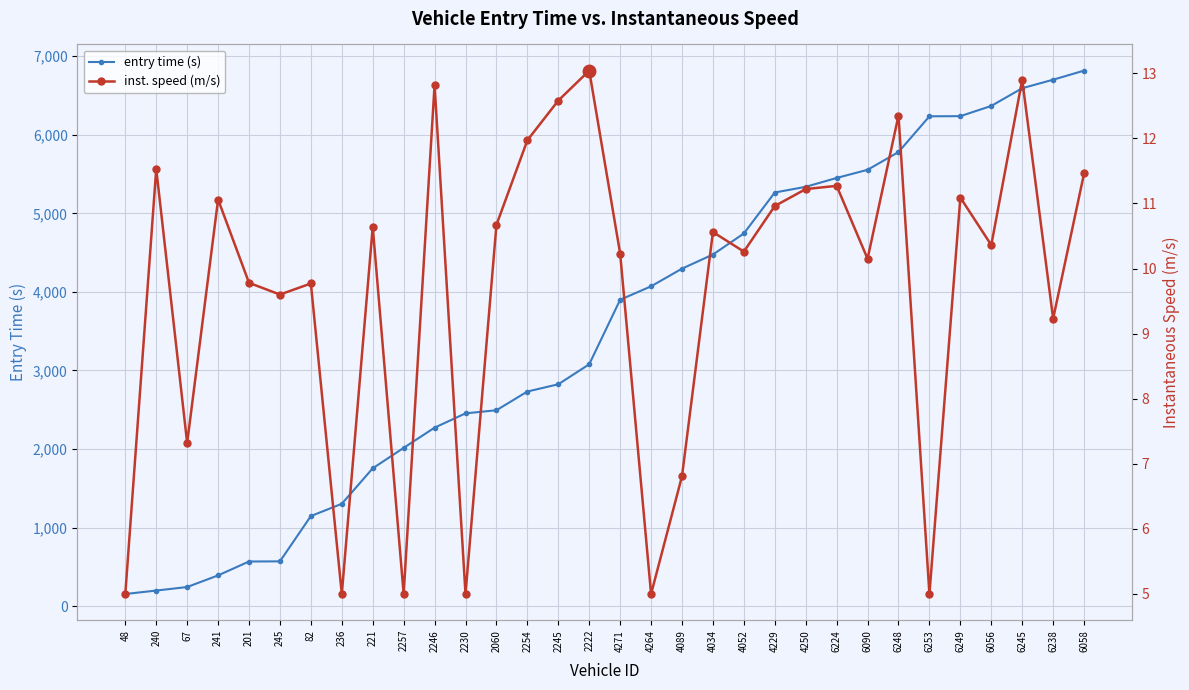

In inst. speed (m/s), how many points are higher than both neighbors (excluding endpoints)?

11